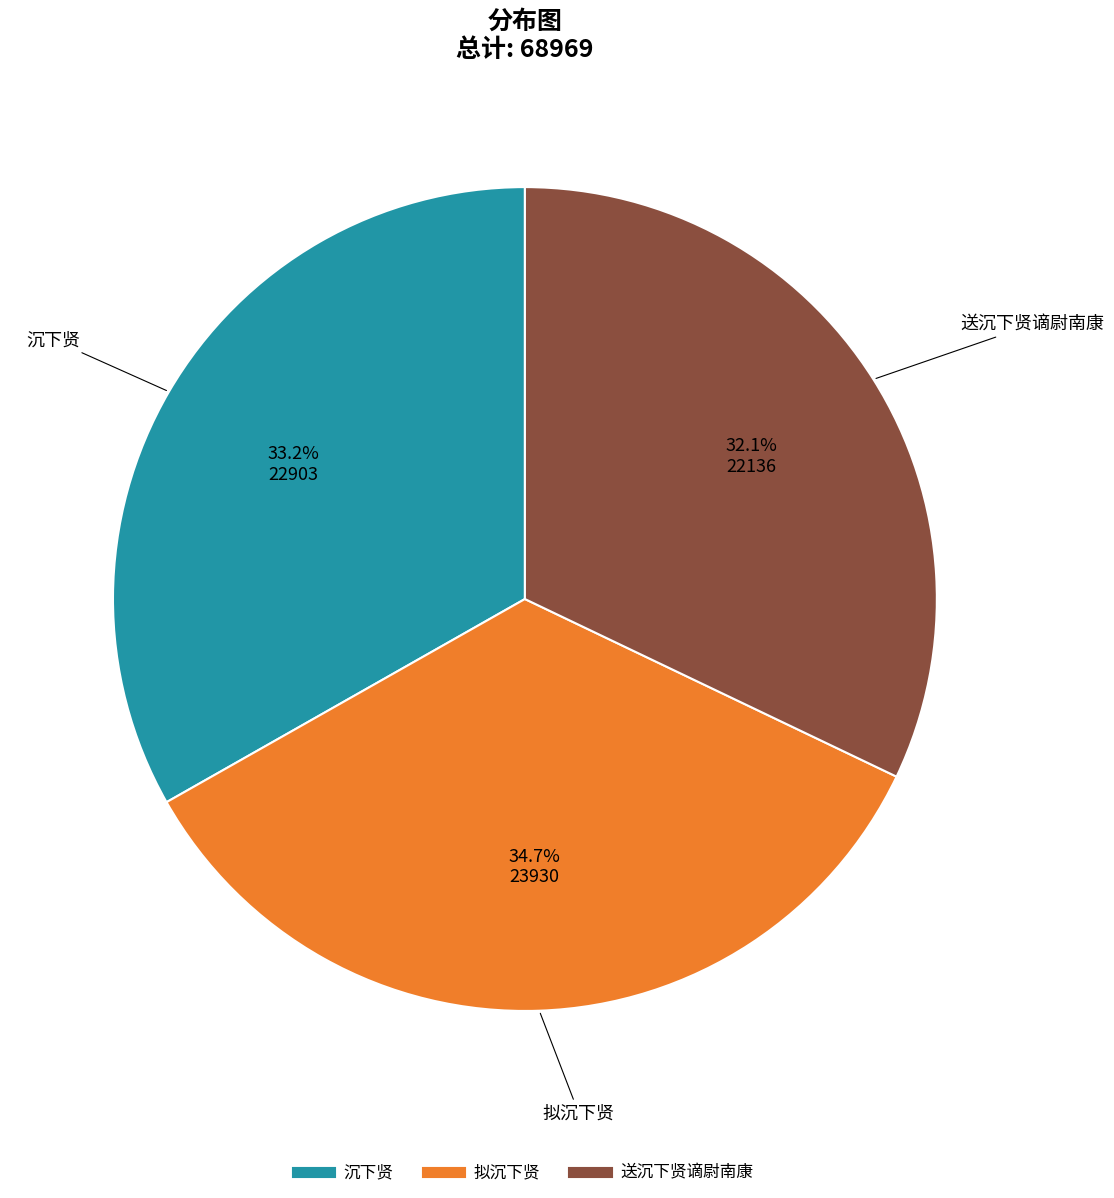

What percentage is the 拟沉下贤 slice, to the nearest percent?

35%